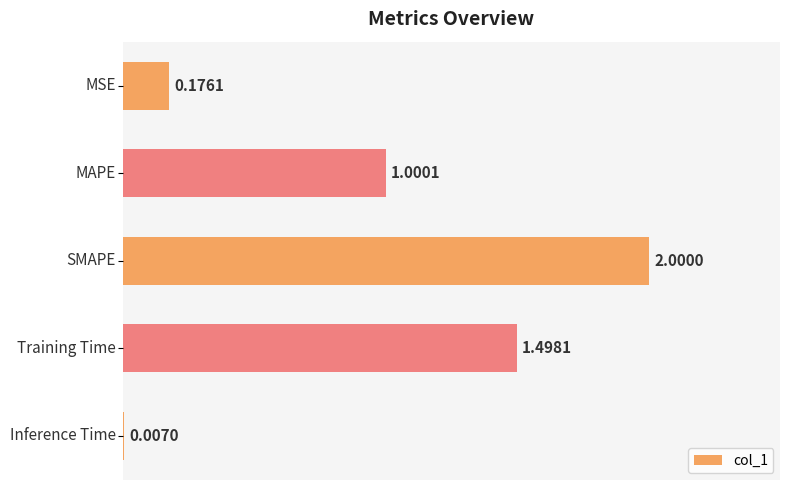

What is the sum of all values?

4.7